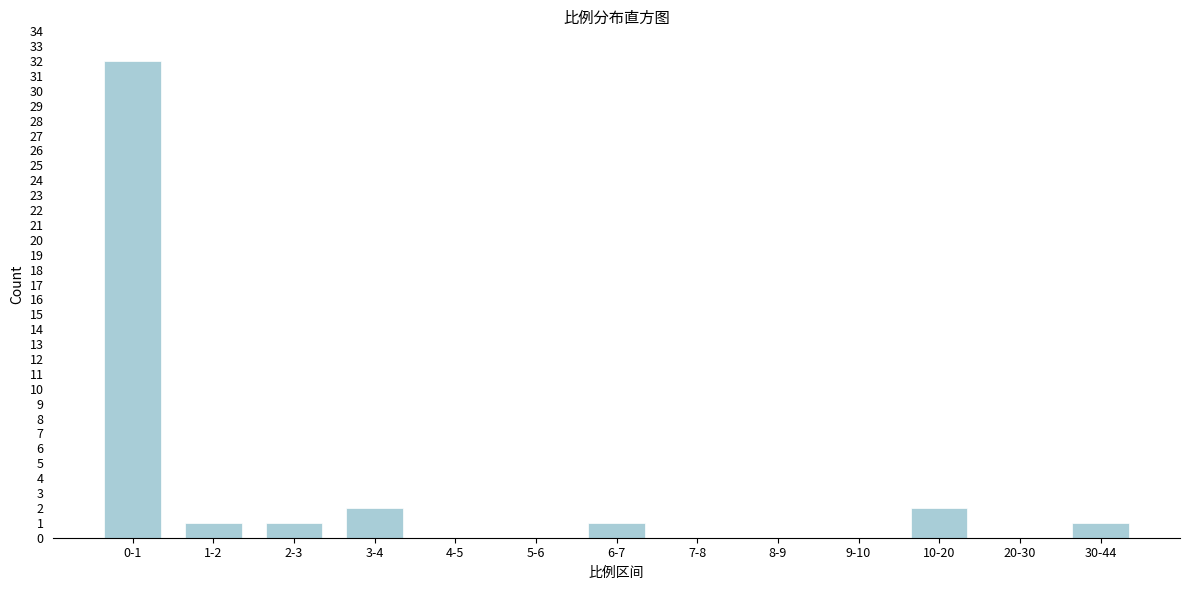

Reading left to right, what are all the values shown in this chart?

0-1=32	1-2=1	2-3=1	3-4=2	4-5=0	5-6=0	6-7=1	7-8=0	8-9=0	9-10=0	10-20=2	20-30=0	30-44=1